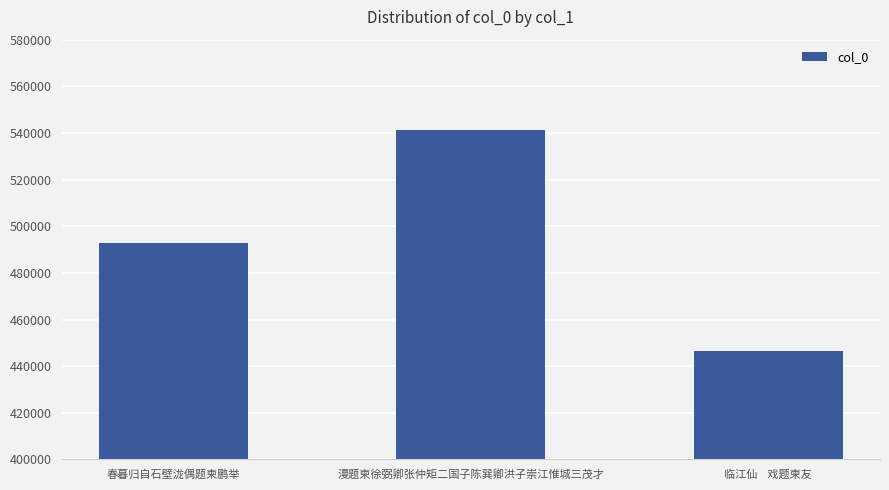

What is the ratio of the value at 漫题柬徐弼卿张仲矩二国子陈巽卿洪子崇江惟城三茂才 to the value at 春暮归自石壁泷偶题柬鹏举?

1.1